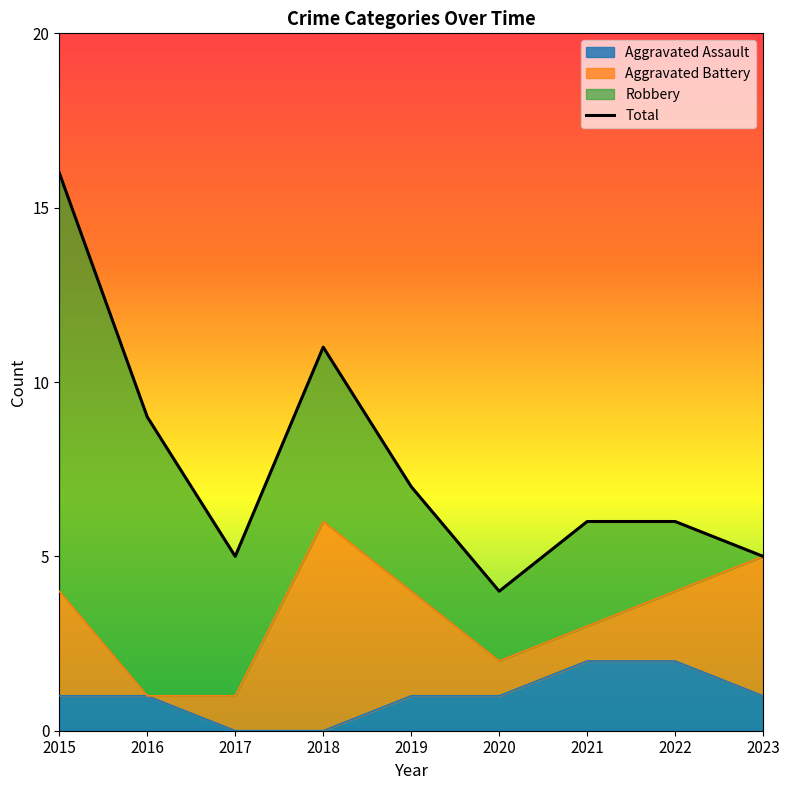

Approximately how many times larger is the value at 2017 compared to 2019?

0.7